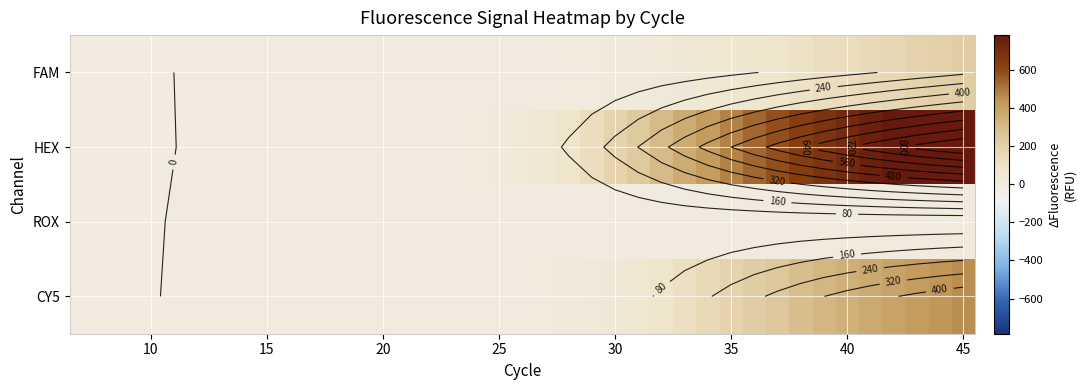

List the series in order of their overall mean, lowest first.

ROX, FAM, CY5, HEX